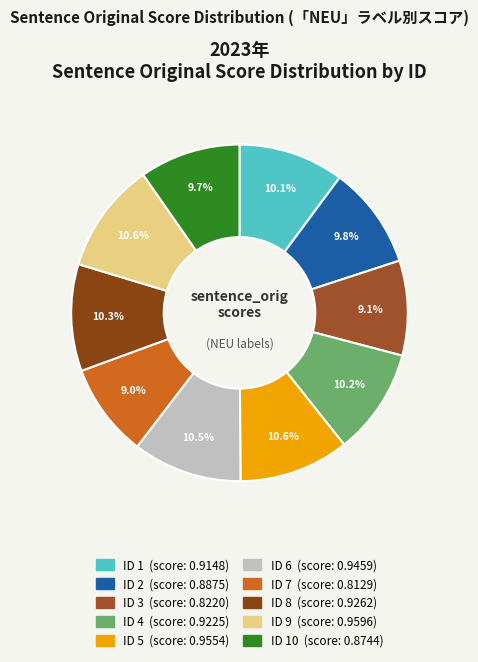

How many slices are in this pie chart?

10